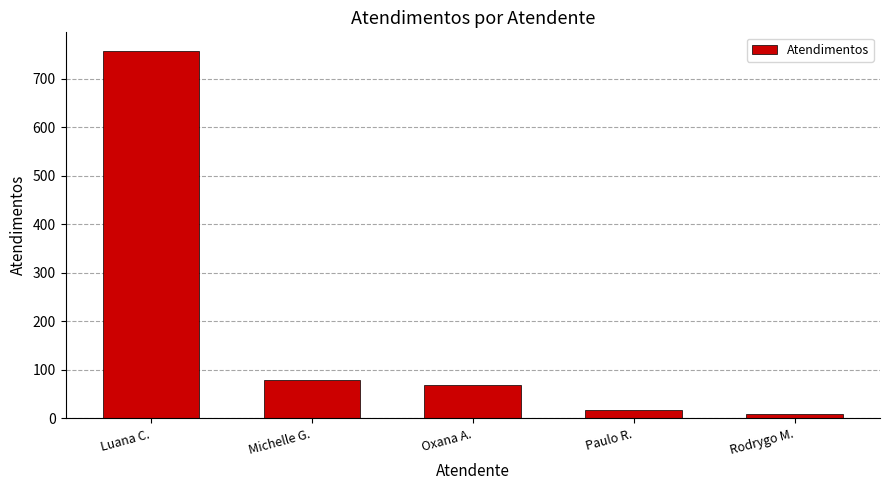

What is the minimum value shown in the chart?

8